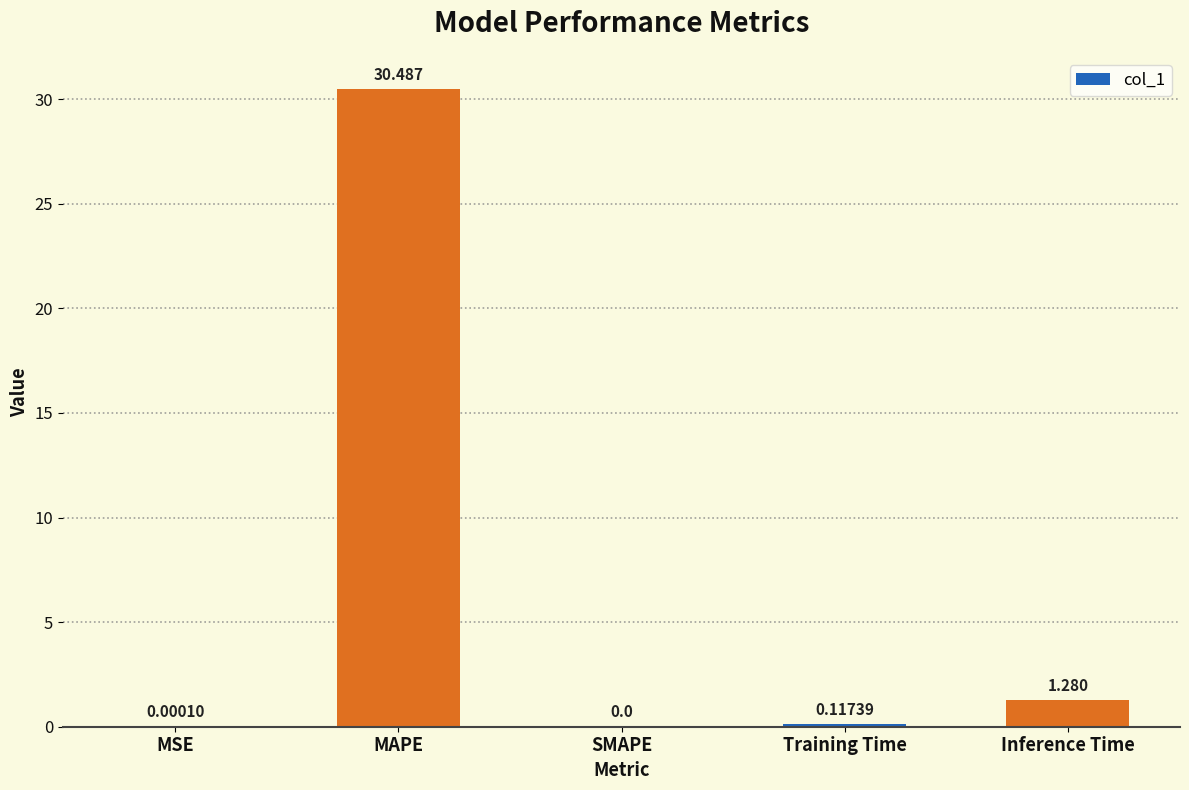

How many series are shown in this chart?

1